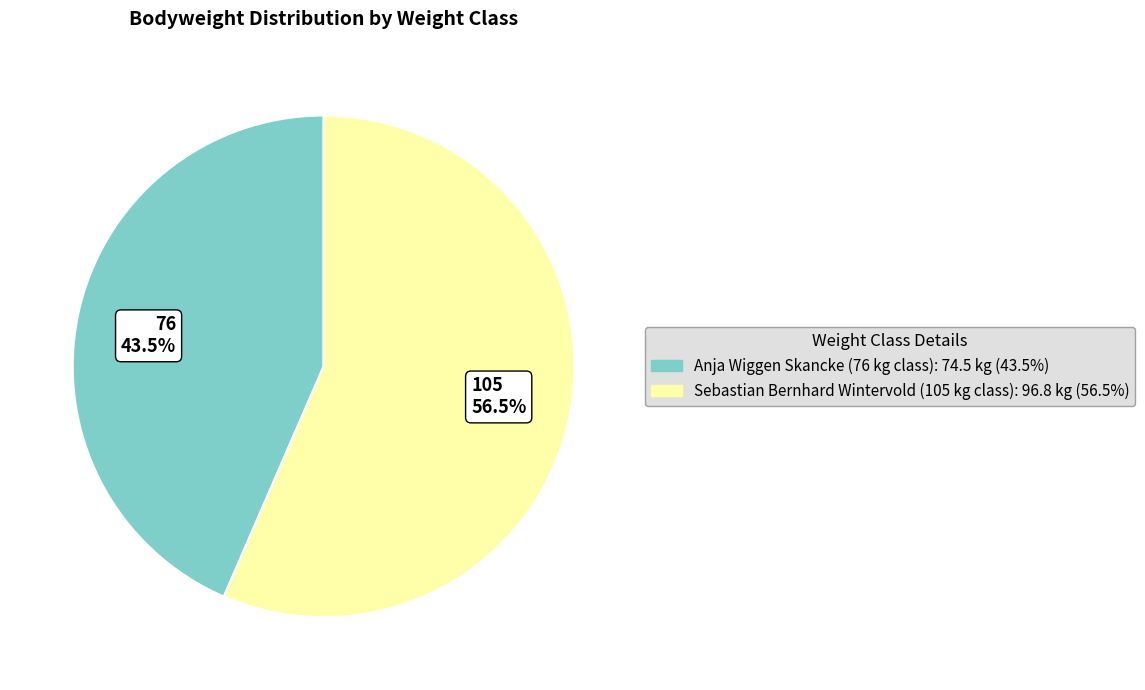

True or false: 105 accounts for 48% of the total.

False